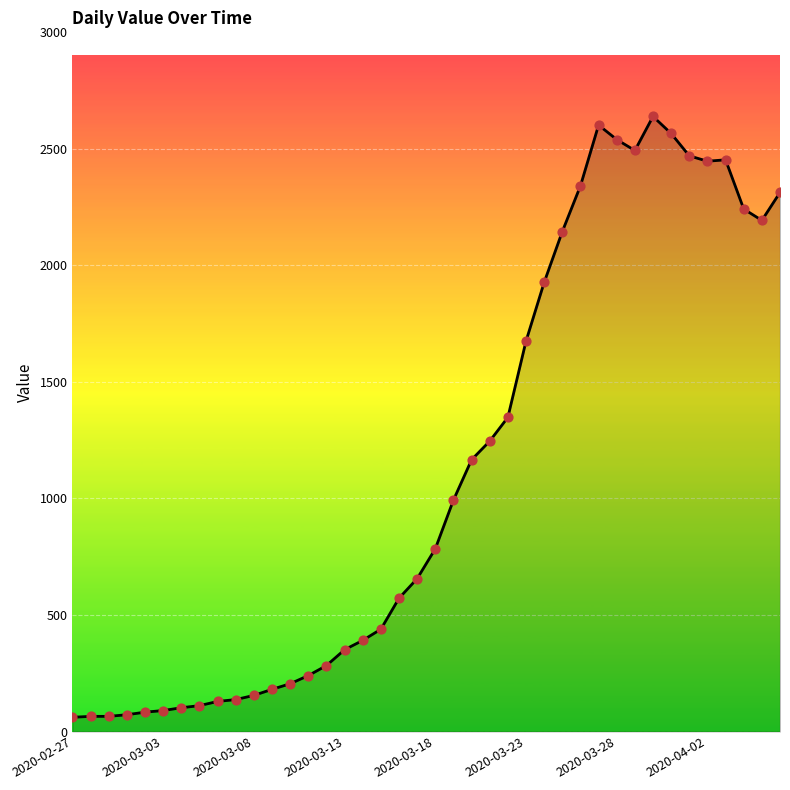

What is the minimum value shown in the chart?

61